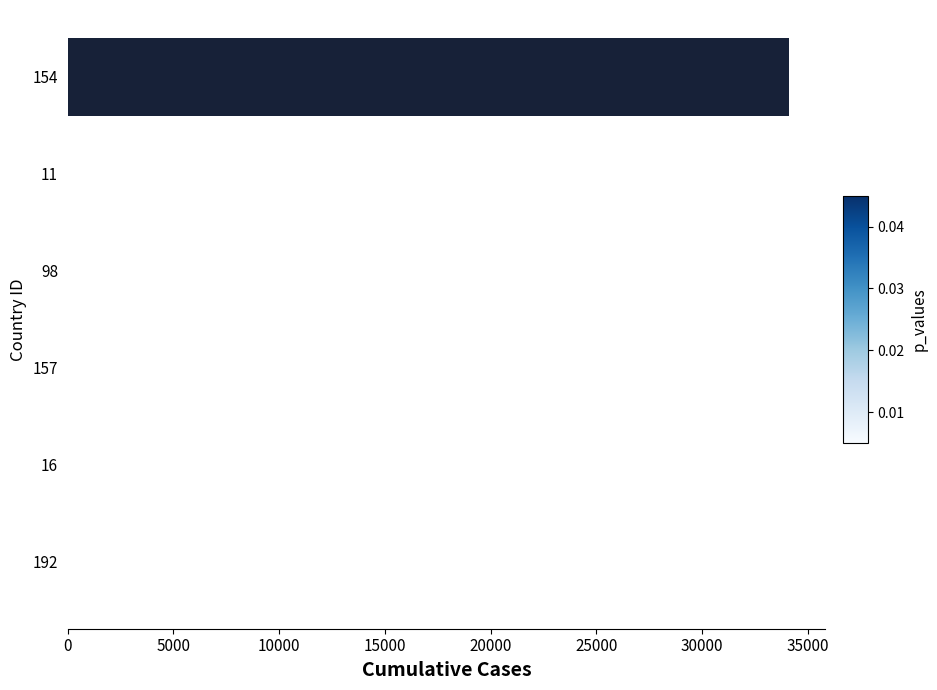

What is the sum of all values?

34145